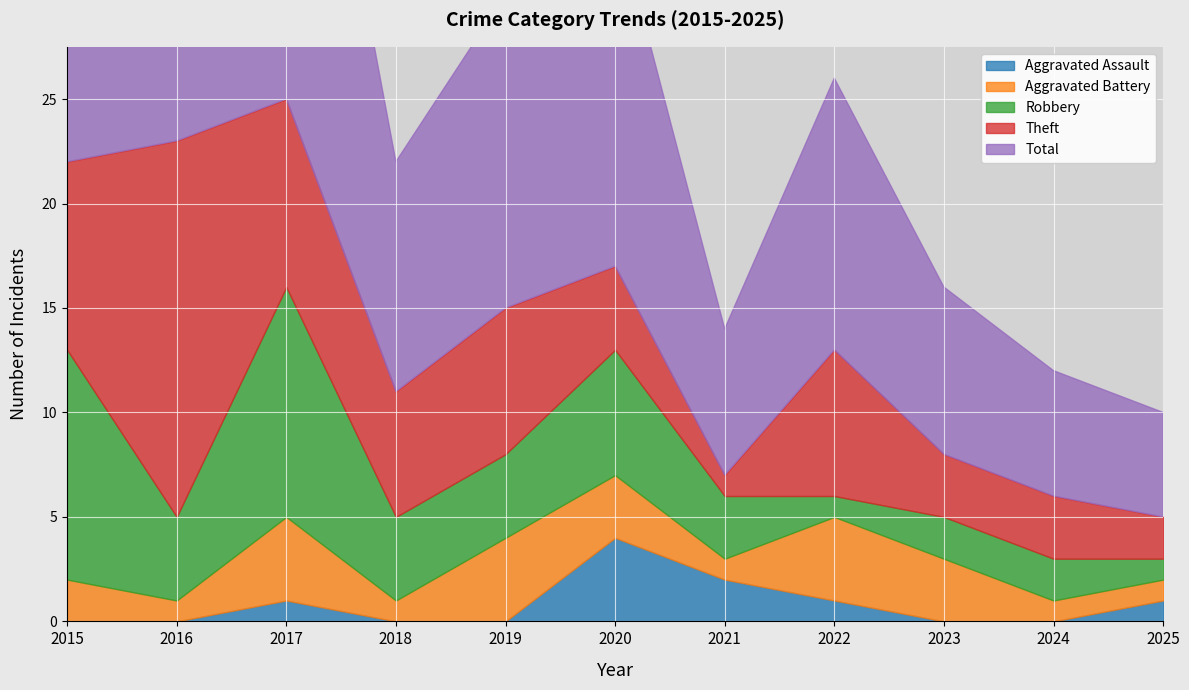

At which category is the sum across all series the highest?

2017